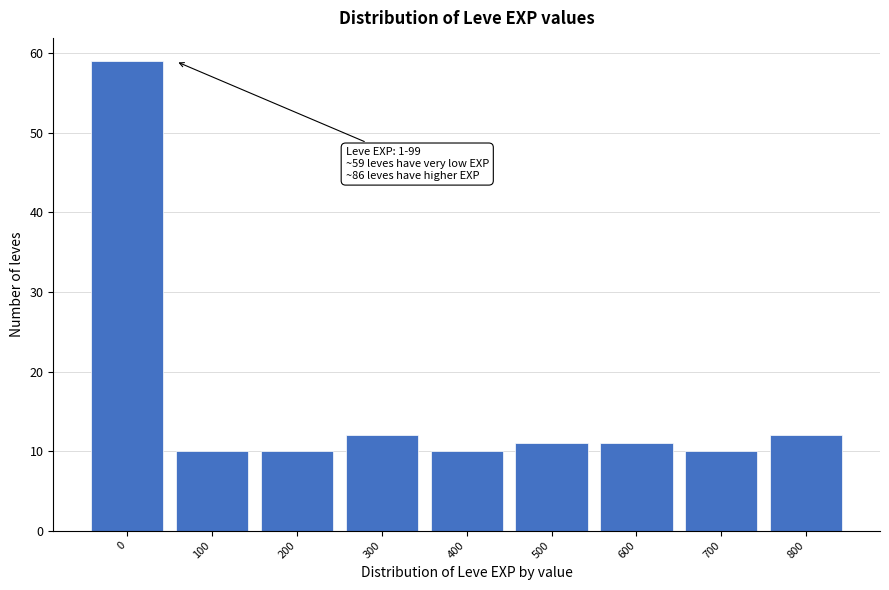

Reading right to left, extract all data points from this chart.

800=12	700=10	600=11	500=11	400=10	300=12	200=10	100=10	0=59